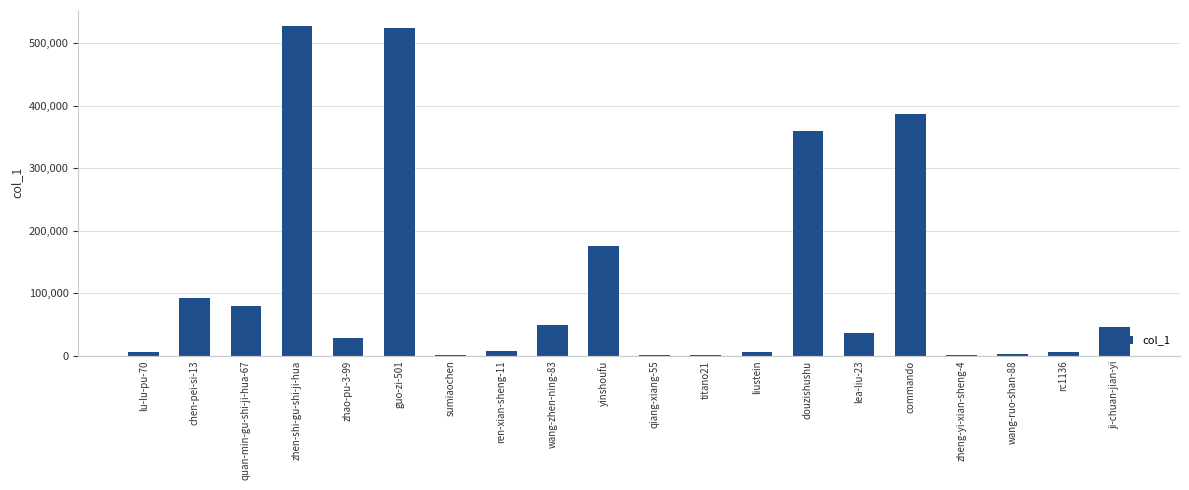

What value does the data have at titano21?

808